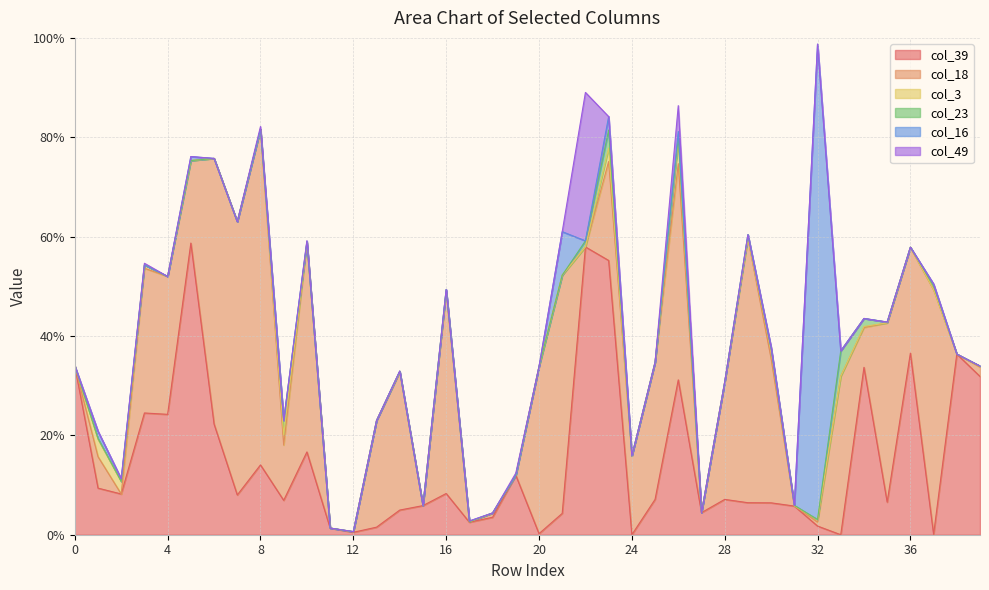

At which category does the chart reach its minimum across all series?

24